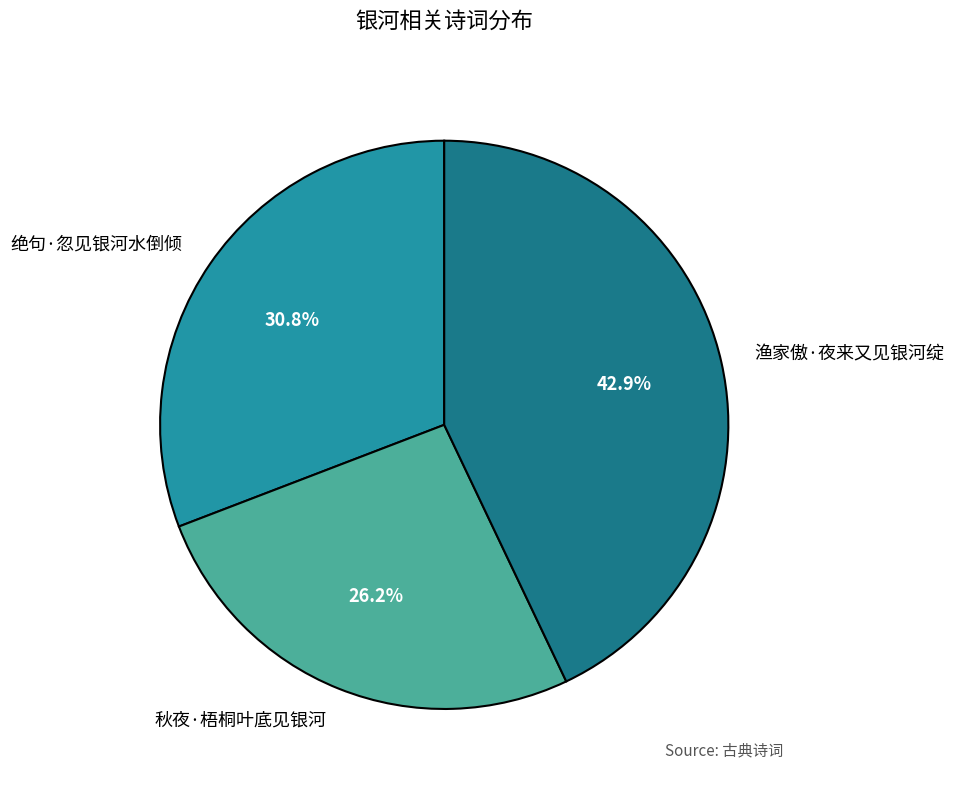

Which has a higher value, 绝句·忽见银河水倒倾 or 渔家傲·夜来又见银河绽?

渔家傲·夜来又见银河绽